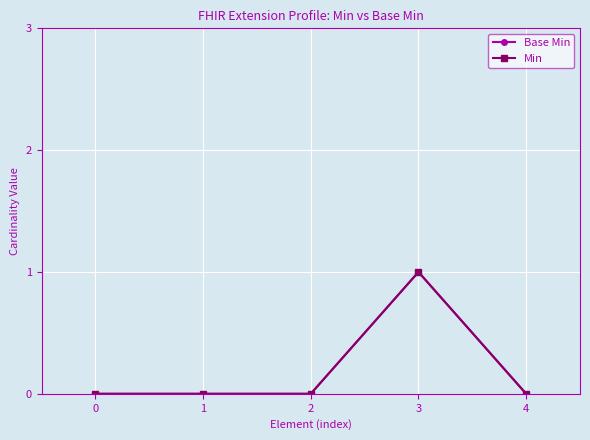

Between 0 and 1, which series saw the biggest shift?

Base Min